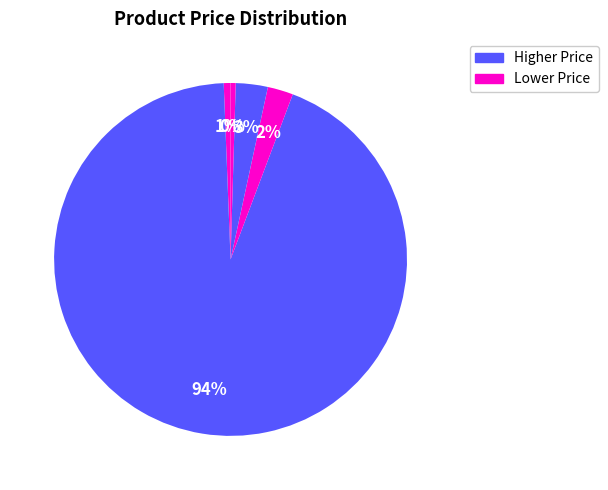

Count the number of slices in the pie.

5